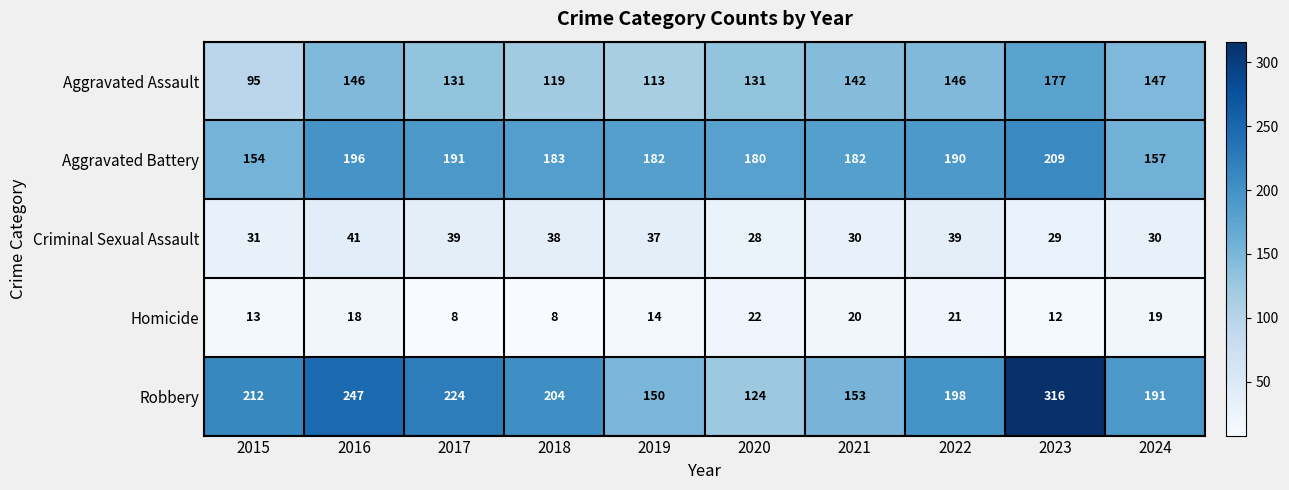

Rank the series at 2020 from lowest to highest value.

Homicide, Criminal Sexual Assault, Robbery, Aggravated Assault, Aggravated Battery